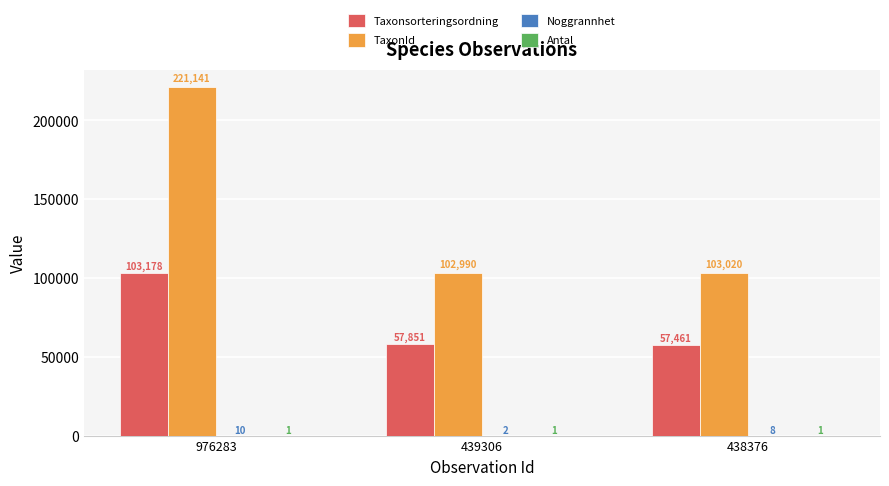

Are the bars grouped side by side (vs. stacked)?

Yes